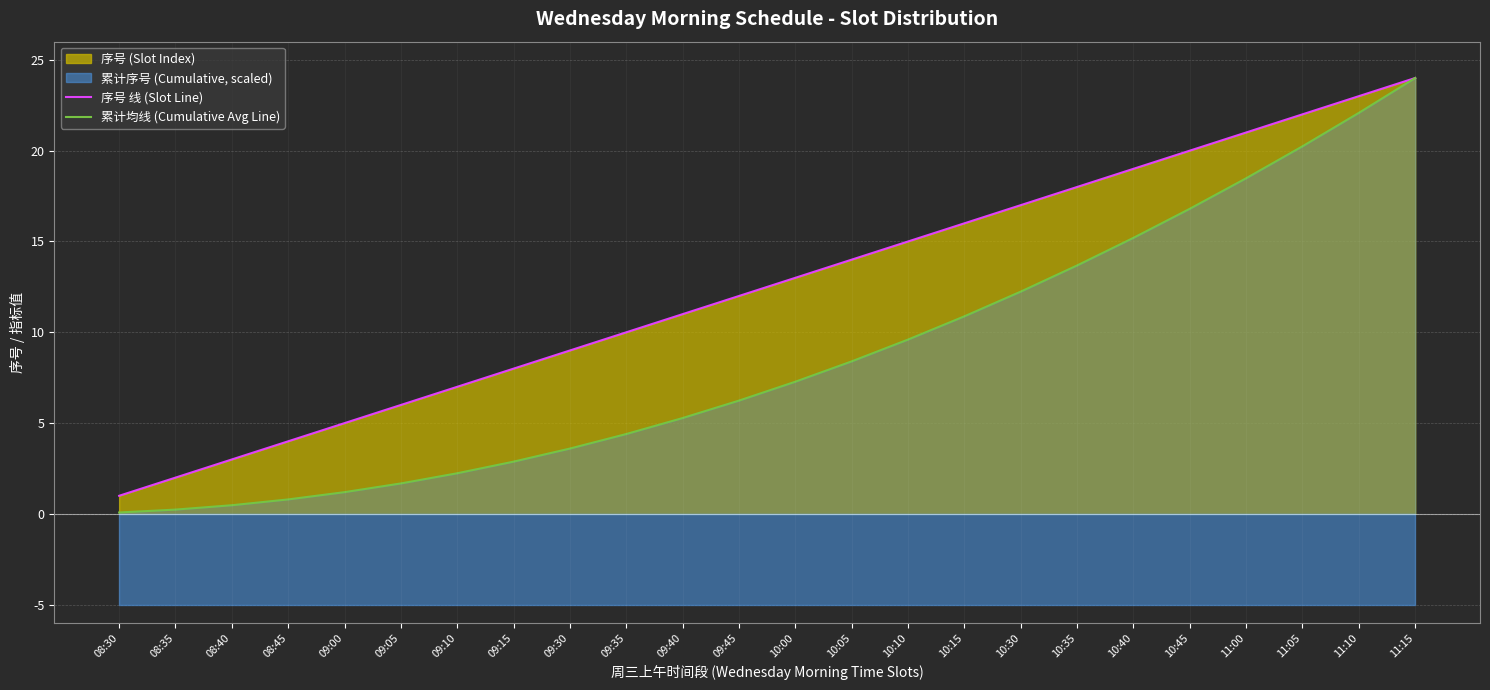

What is the highest value of the 序号 线 (Slot Line) series?

24.0